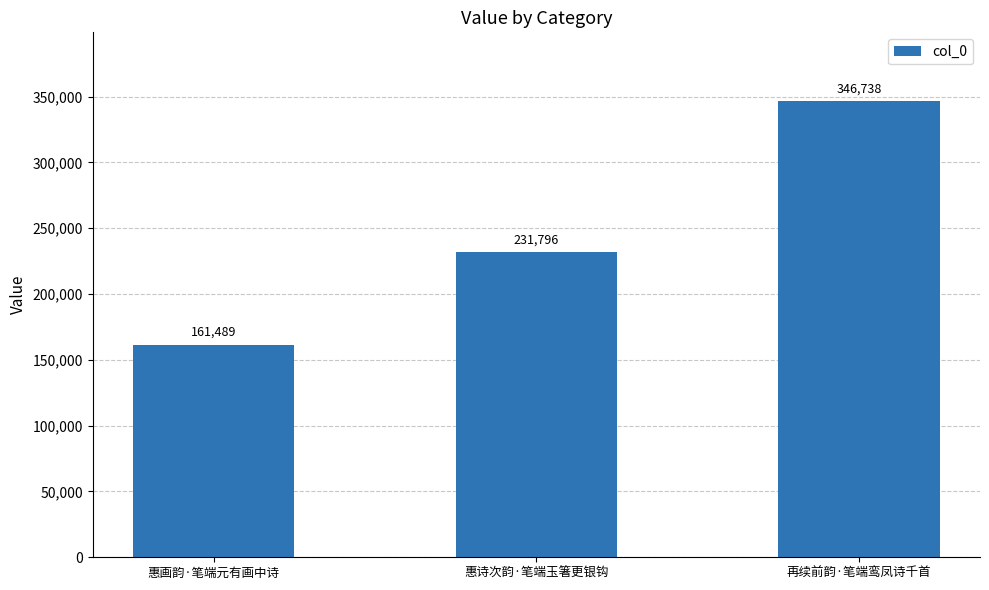

Reading left to right, extract all data points from this chart.

161489	231796	346738